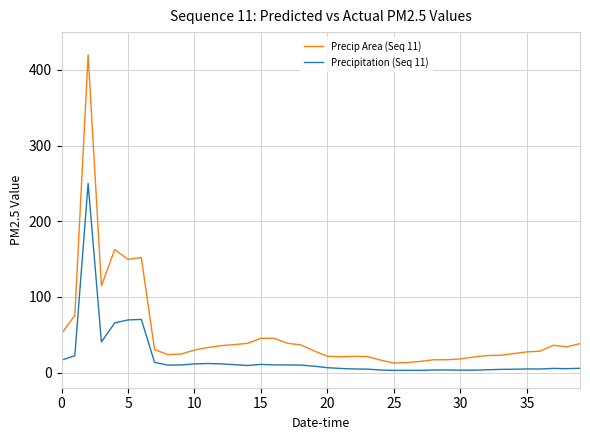

True or false: Precip Area (Seq 11) and Precipitation (Seq 11) cross at least once.

False